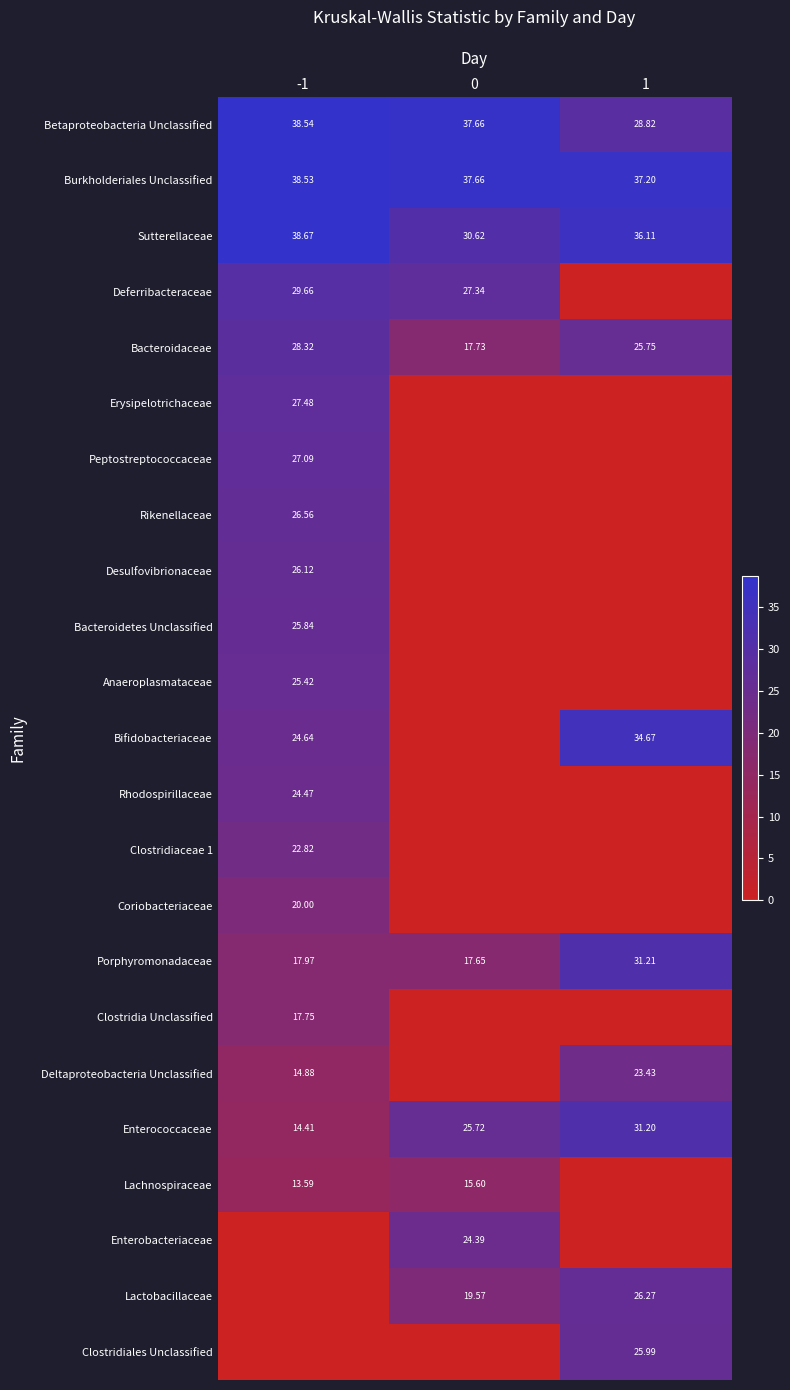

How many data points in Sutterellaceae are above 36?

2